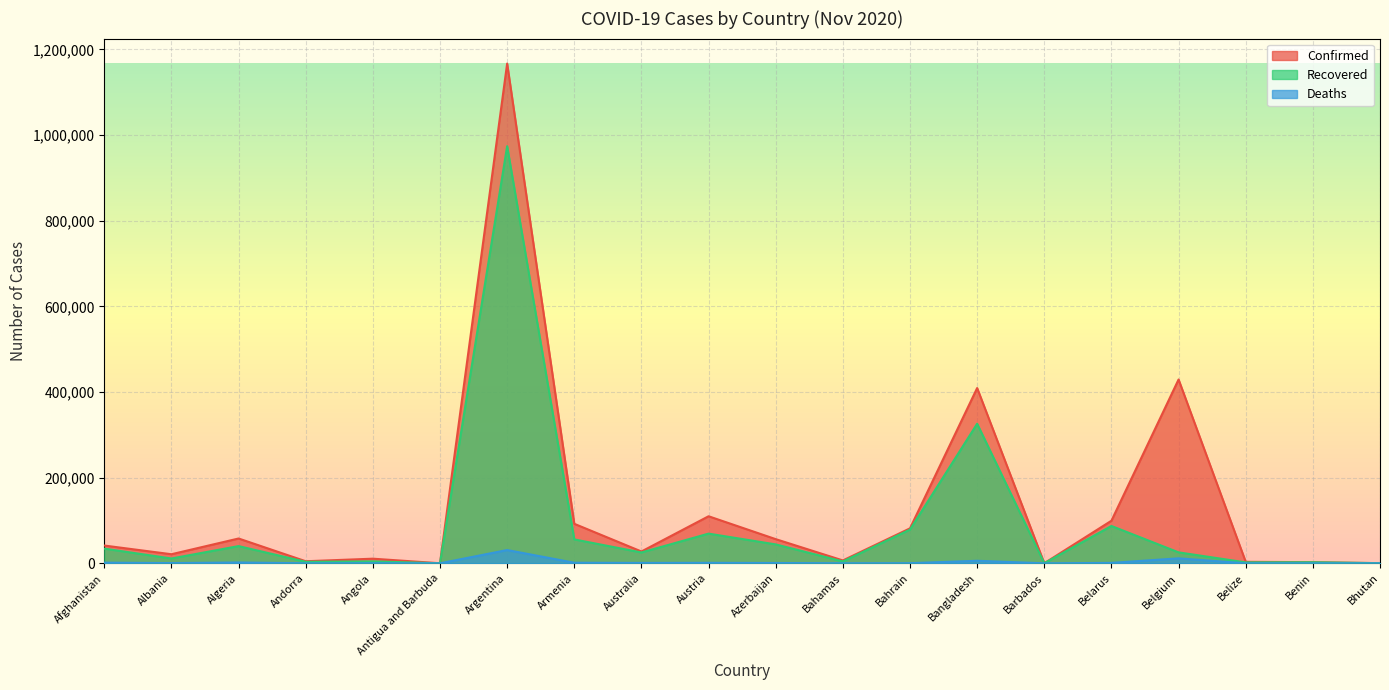

Reading right to left, extract all data points from this chart.

Confirmed: 349	2683	3487	429229	99459	237	409252	81645	6714	56444	109881	27595	92254	1166924	128	10805	4825	57942	21202	41501
Recovered: 324	2455	2160	25569	87188	221	325940	78719	4422	44157	69336	25336	55827	973939	117	4523	3475	40201	11246	34326
Deaths: 0	41	59	11625	985	7	5941	321	144	740	1130	907	1363	31002	3	284	75	1964	518	1536